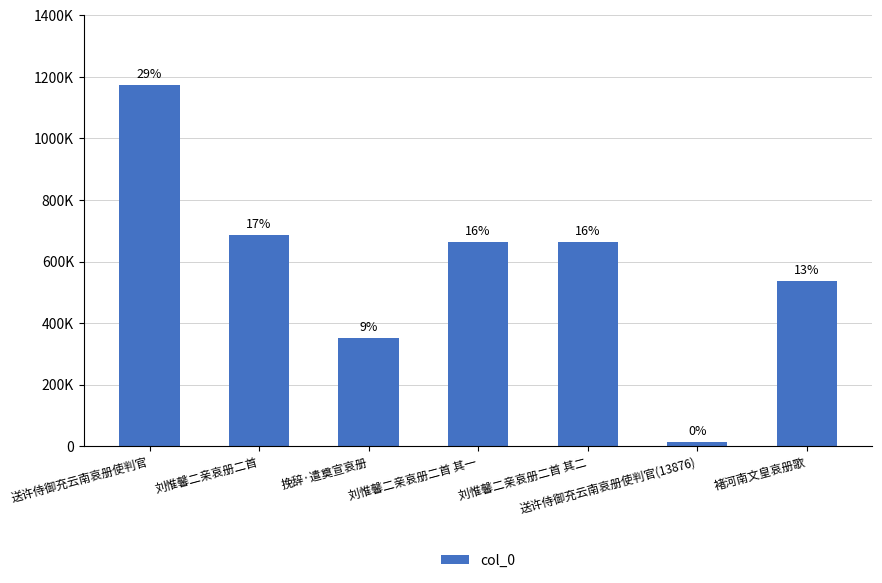

Does the chart contain any negative values?

No